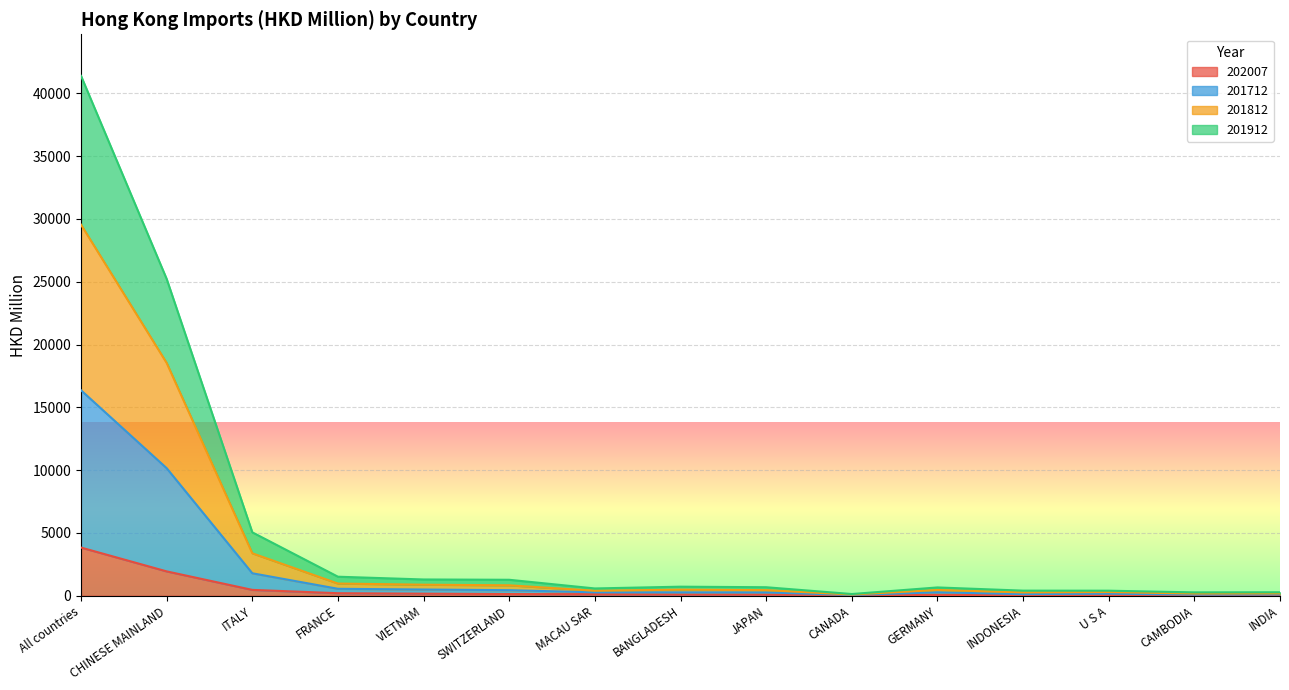

What is the maximum value for 202007?

3835.2